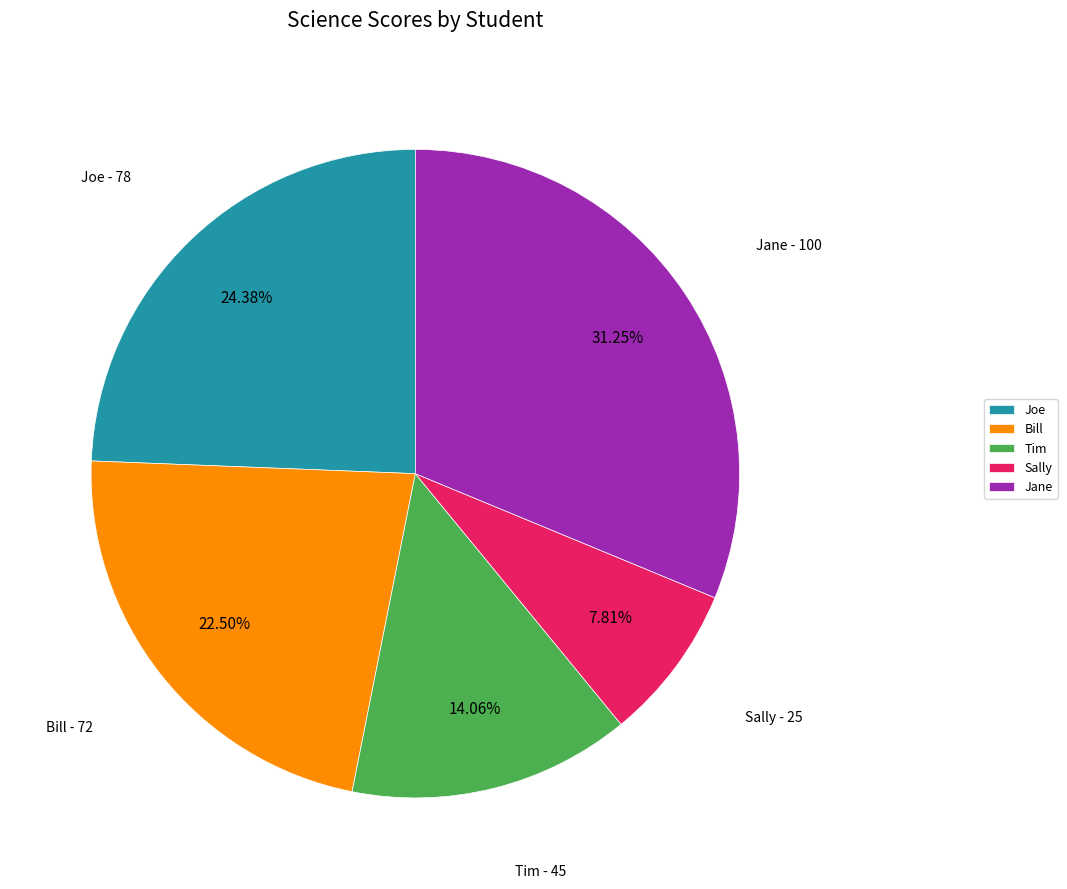

How many segments does this pie chart have?

5